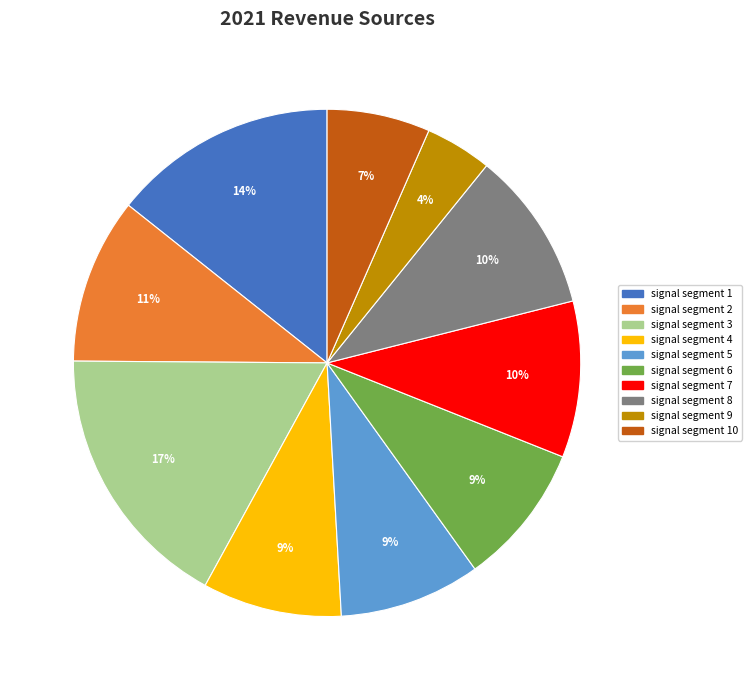

To the nearest percent, what is the difference between the largest and smallest slice percentages?

13%